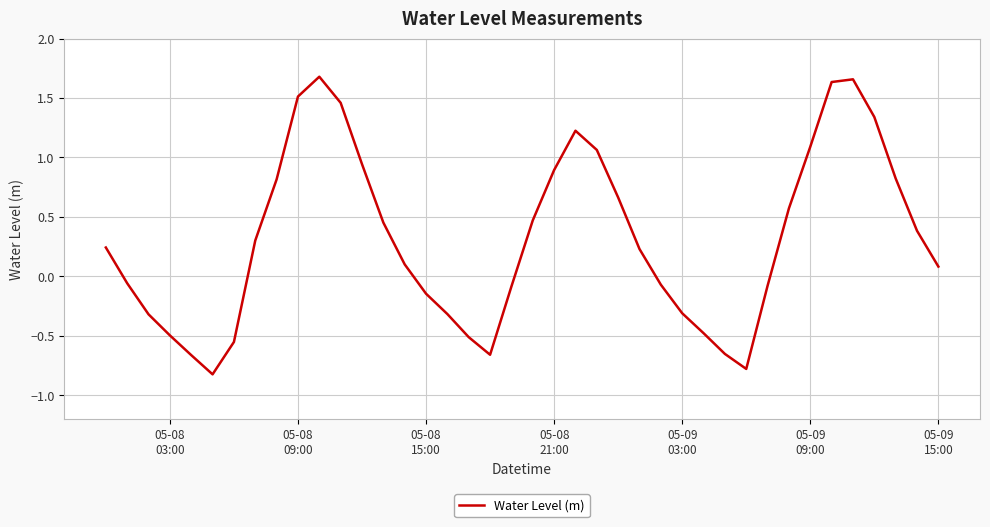

What is the smallest value displayed?

-0.8